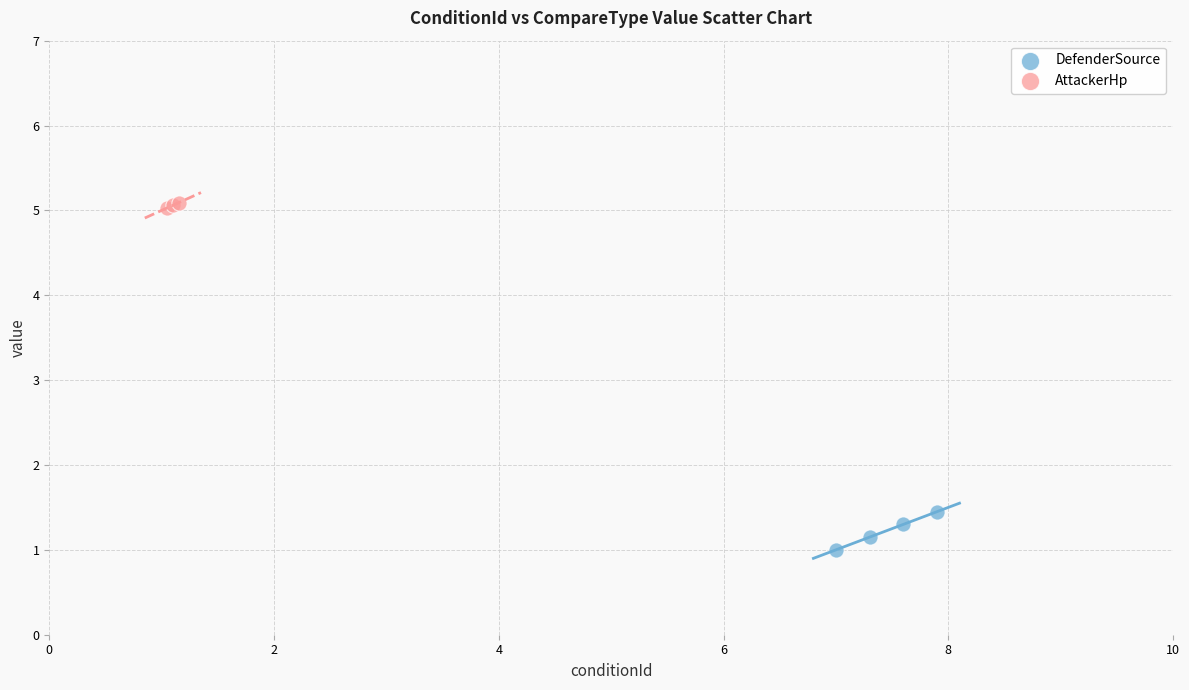

What are all the series names shown in the legend?

DefenderSource, AttackerHp